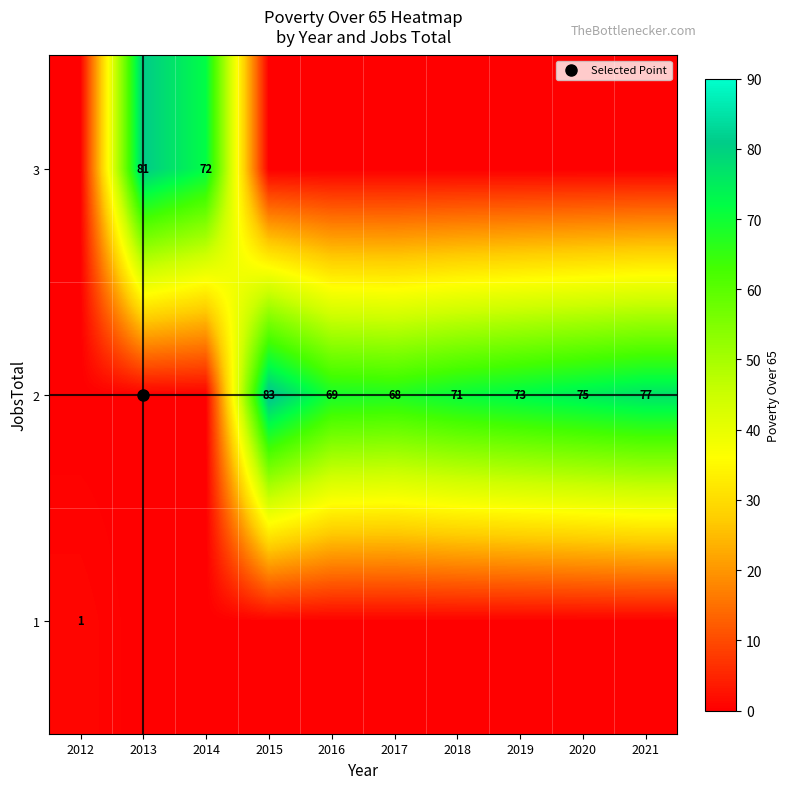

Is it true that 1 equals 0 at 2018?

True